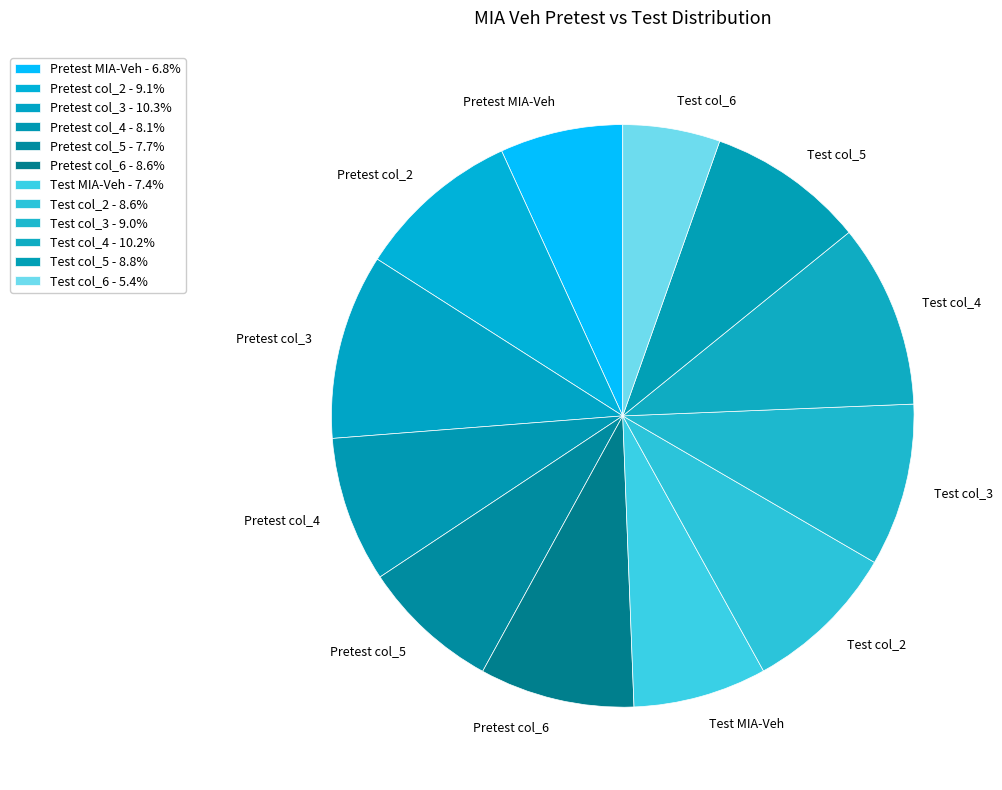

Between Test col_3 and Test col_4, which is larger?

Test col_4